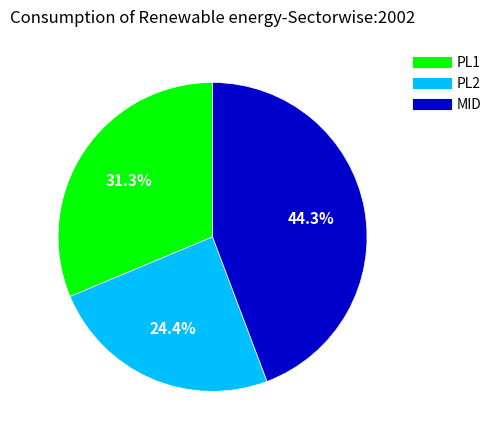

To the nearest percent, what portion does PL2 represent?

24%